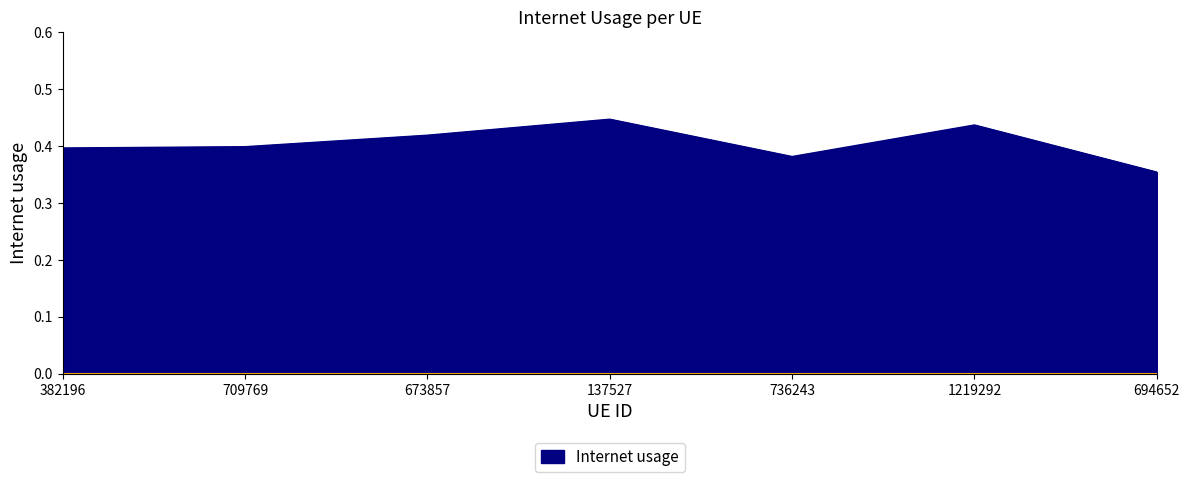

Where is the data nearest to the value 0?

694652